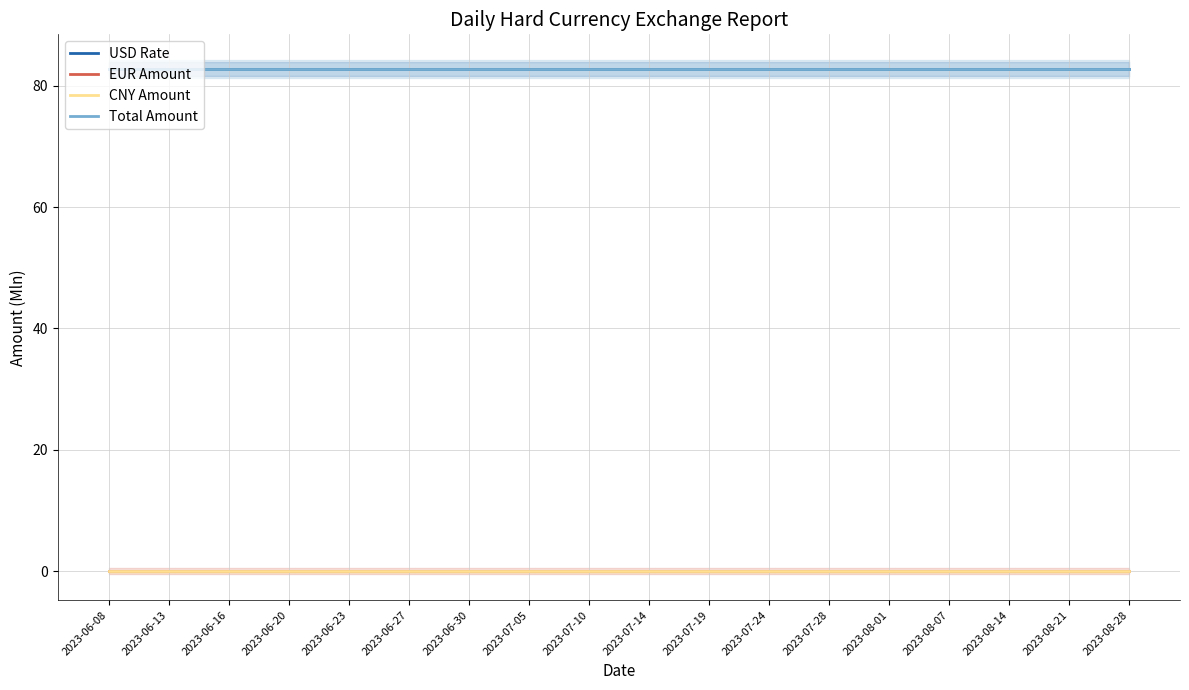

What is the maximum value shown in the chart?

82.7